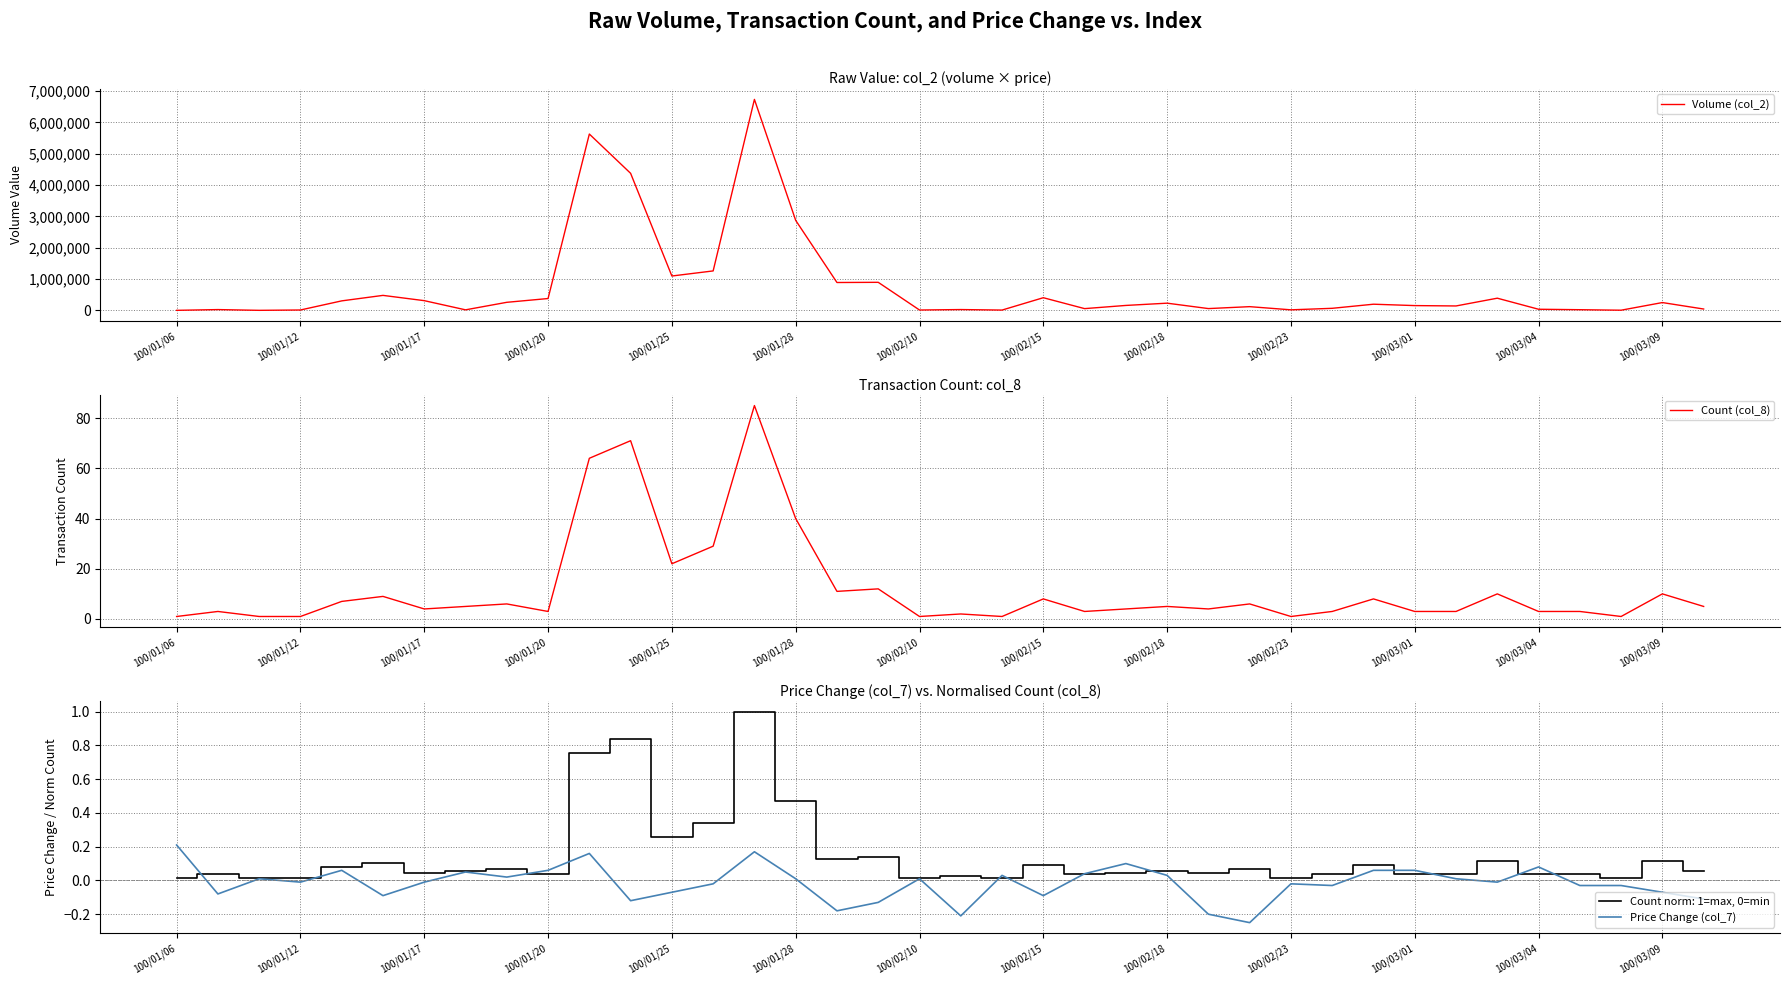

True or false: Price Change (col_7) has more than 0 interior local peaks.

True